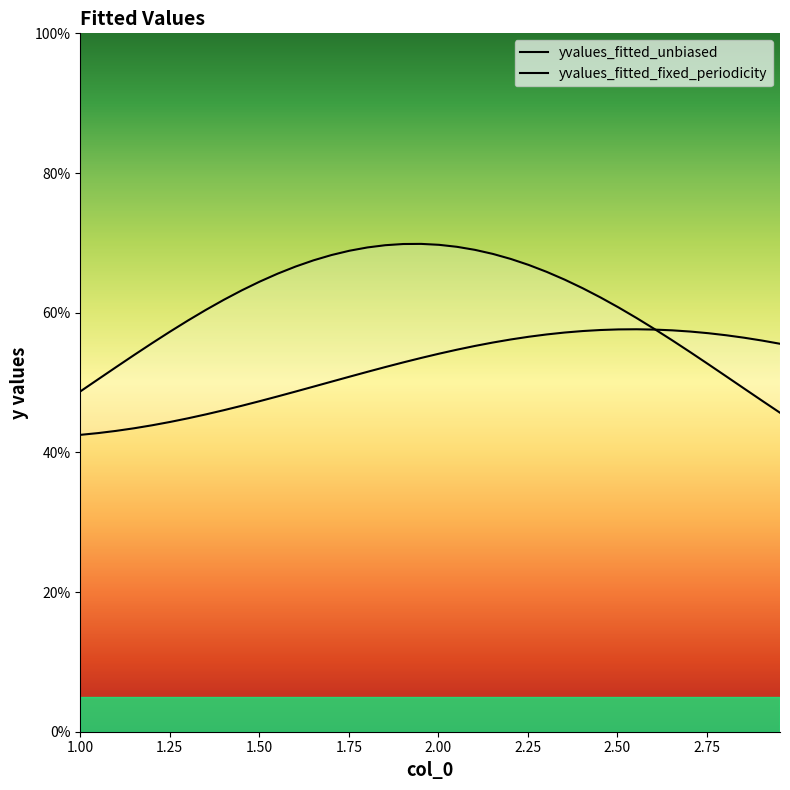

What is the smallest value displayed?

0.4